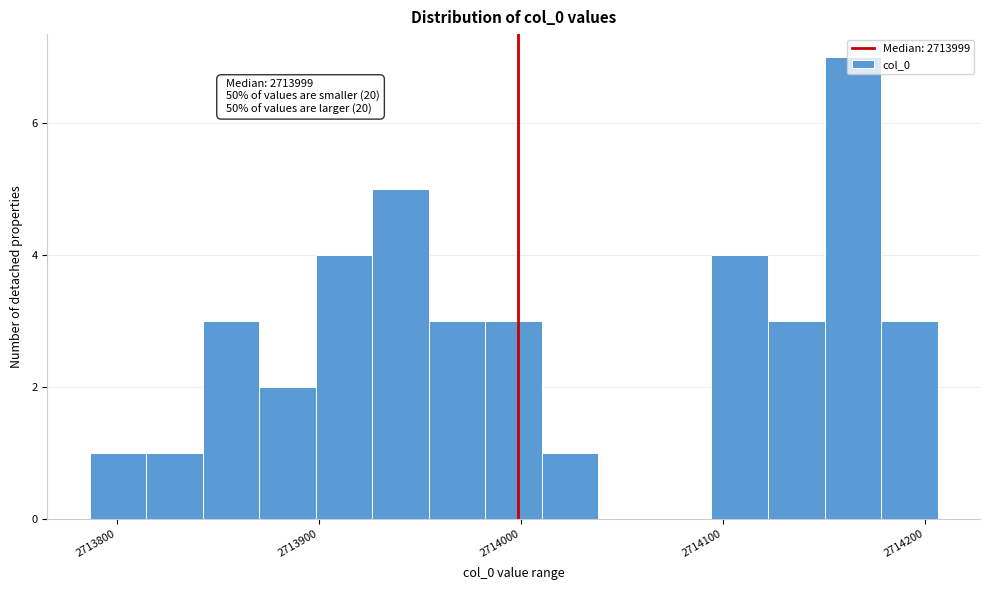

Read against the x-axis, roughly where is the centre of the tallest bar?

2714160